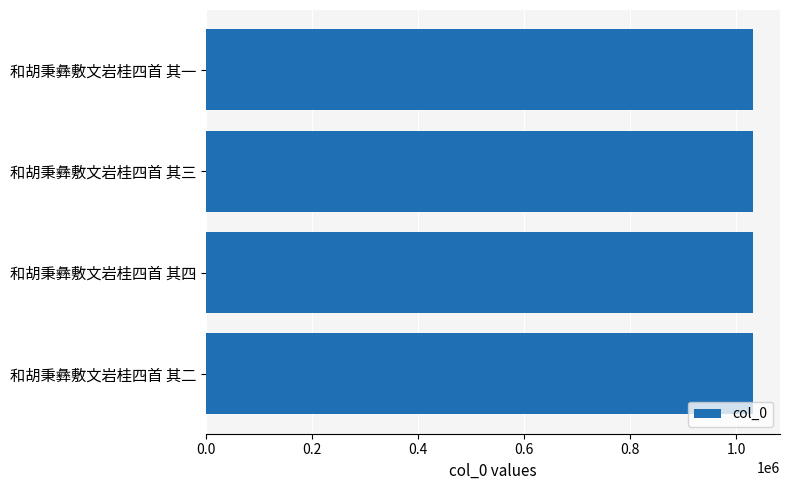

Approximately how many times larger is the value at 和胡秉彝敷文岩桂四首 其三 compared to 和胡秉彝敷文岩桂四首 其一?

1.0